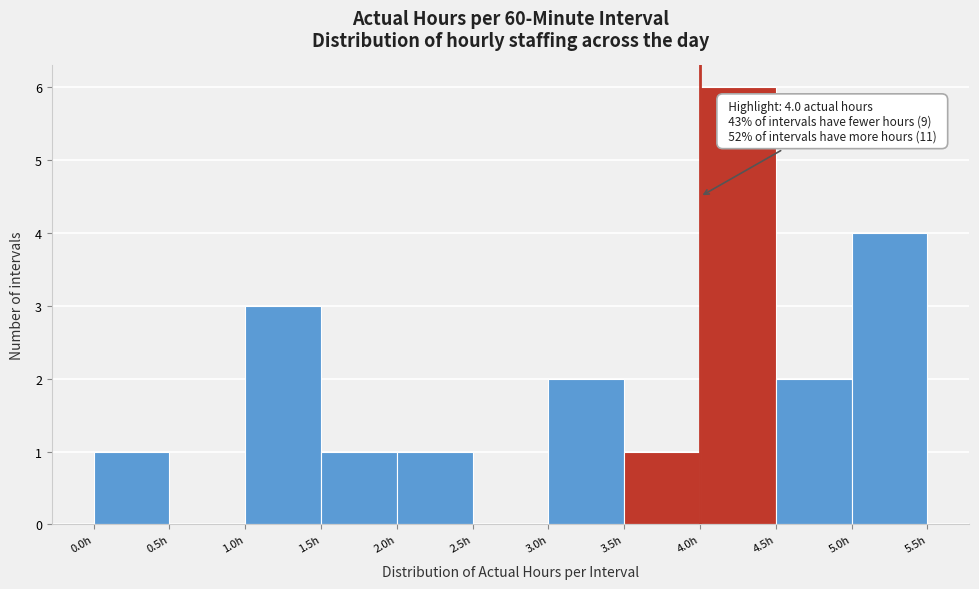

Over which range of the x-axis is the bar tallest?

4.0 to 4.5